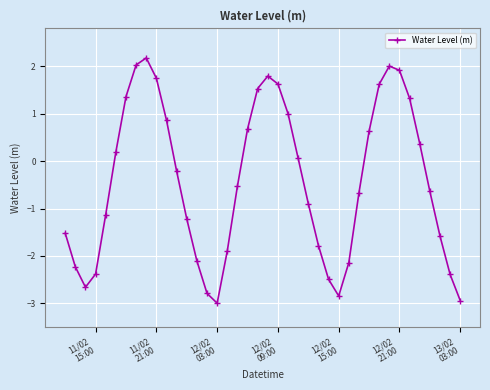

How many points are higher than both their immediate neighbors (excluding endpoints)?

3